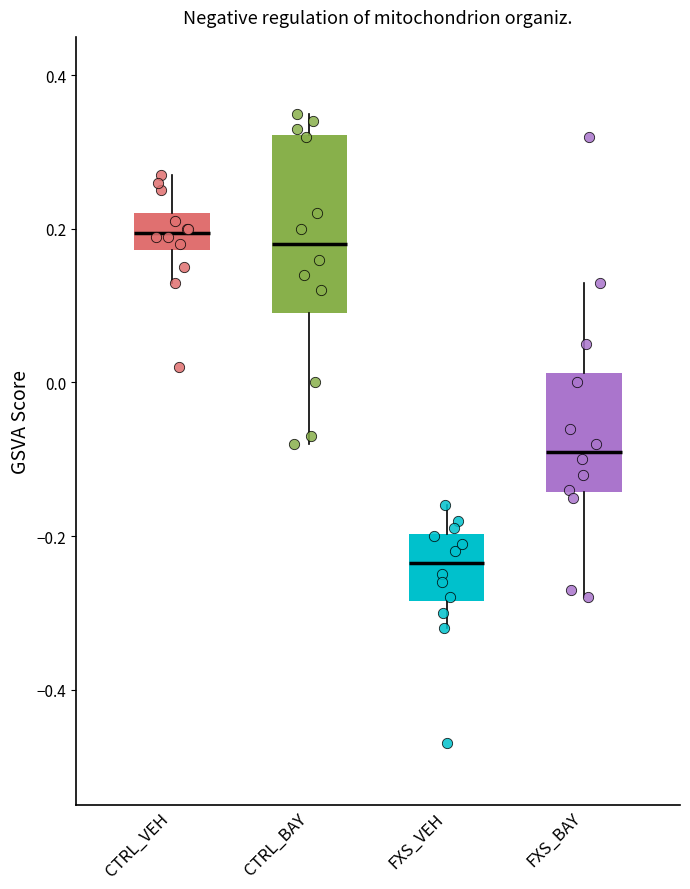

Reading left to right, read every box against the y-axis: the position of its median line, the range the box covers, and the ends of its whiskers. The values are not printed on the chart, so give them approximately, as read against the axis.

CTRL_VEH: median 0.20, box 0.18 to 0.22, whiskers 0.14 to 0.28
CTRL_BAY: median 0.18, box 0.10 to 0.32, whiskers -0.08 to 0.36
FXS_VEH: median -0.24, box -0.28 to -0.20, whiskers -0.32 to -0.16
FXS_BAY: median -0.08, box -0.14 to 0.02, whiskers -0.28 to 0.14